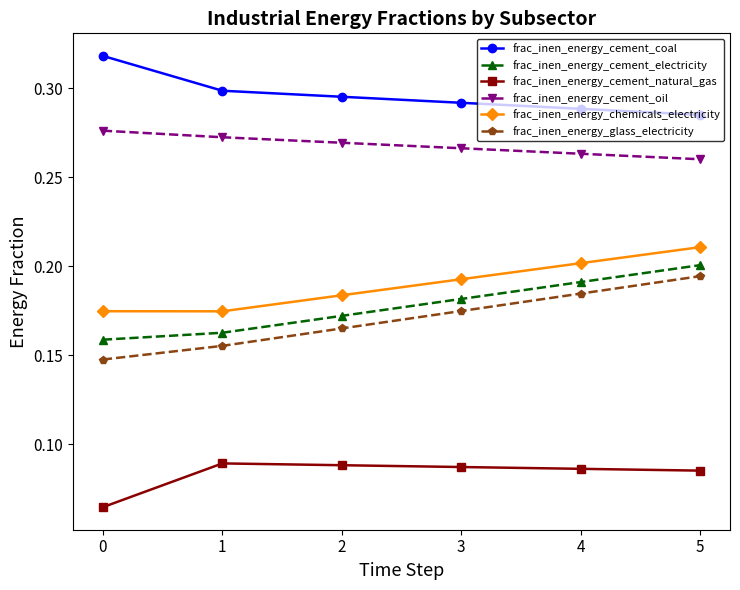

What is the sum of all frac_inen_energy_cement_coal values?

1.8